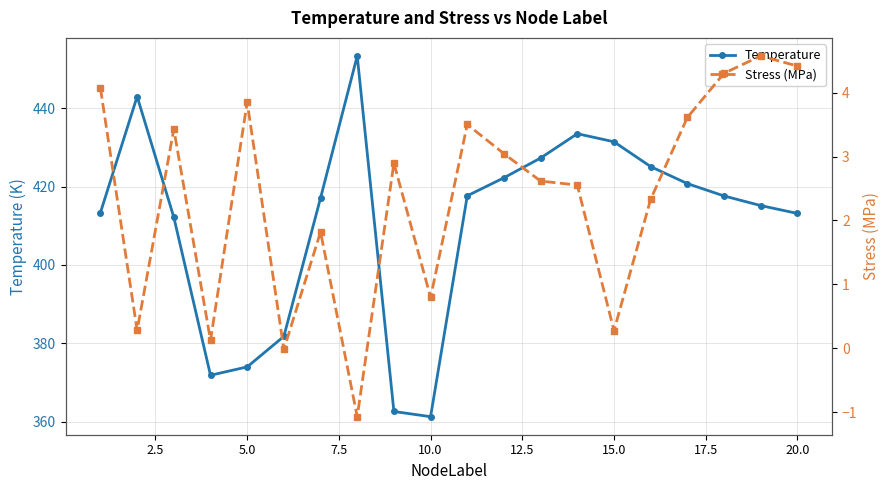

The value of Temperature at 10.0 is 361.3. True or false?

True